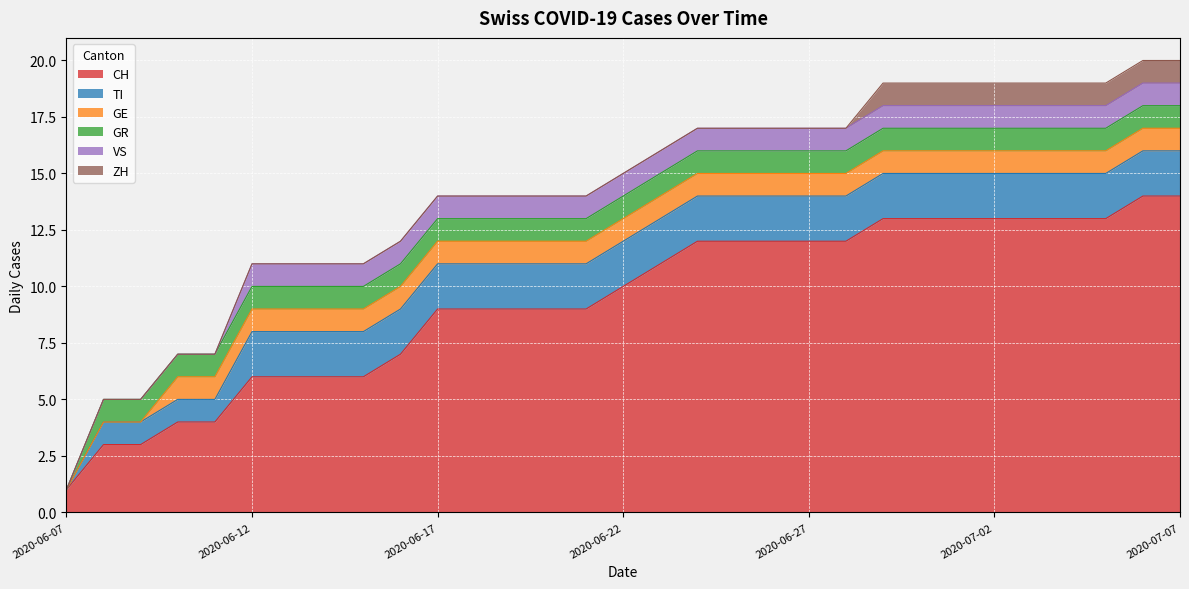

Does the chart display data point markers on the line(s)?

No